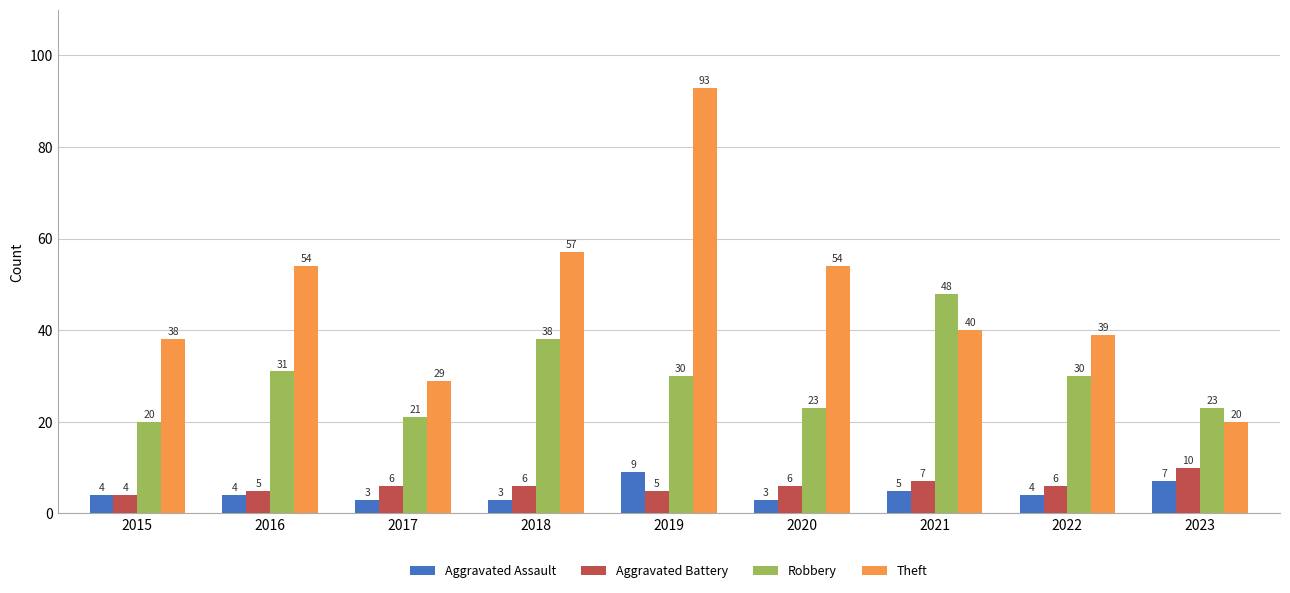

The value of Theft at 2022 is 19. True or false?

False